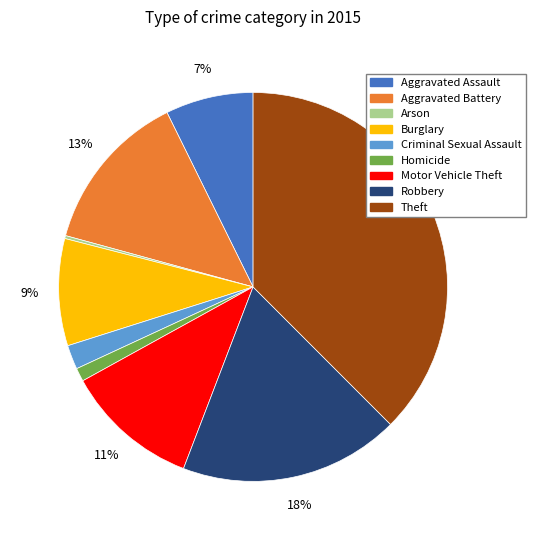

What percentage is the Robbery slice, to the nearest percent?

18%